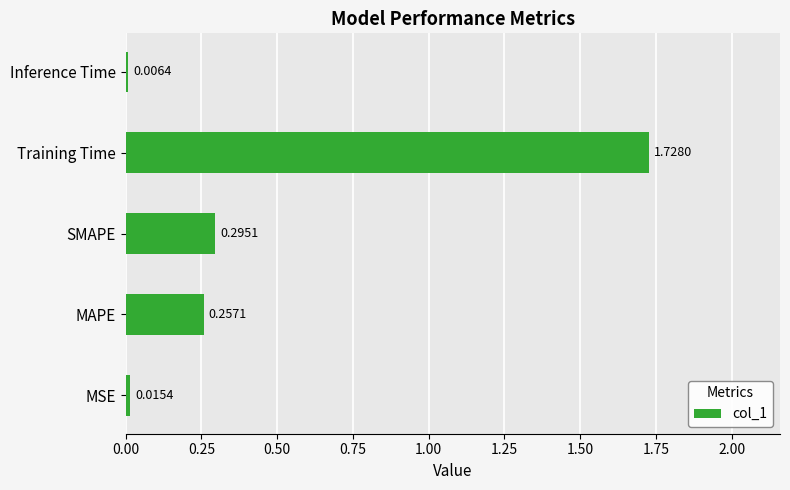

Which category has the highest value across all series?

Training Time